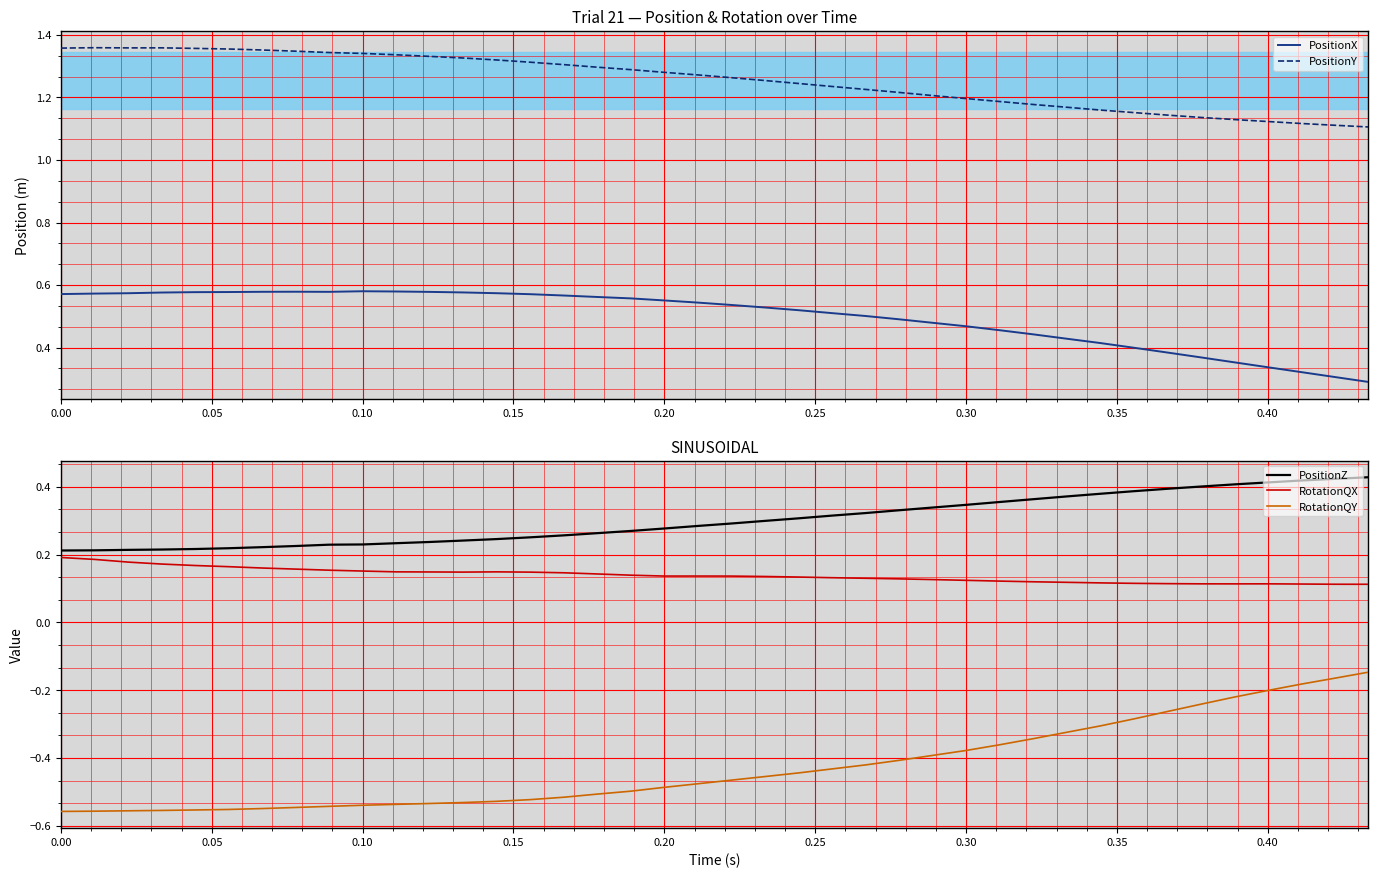

True or false: PositionX and PositionY intersect in this chart.

False